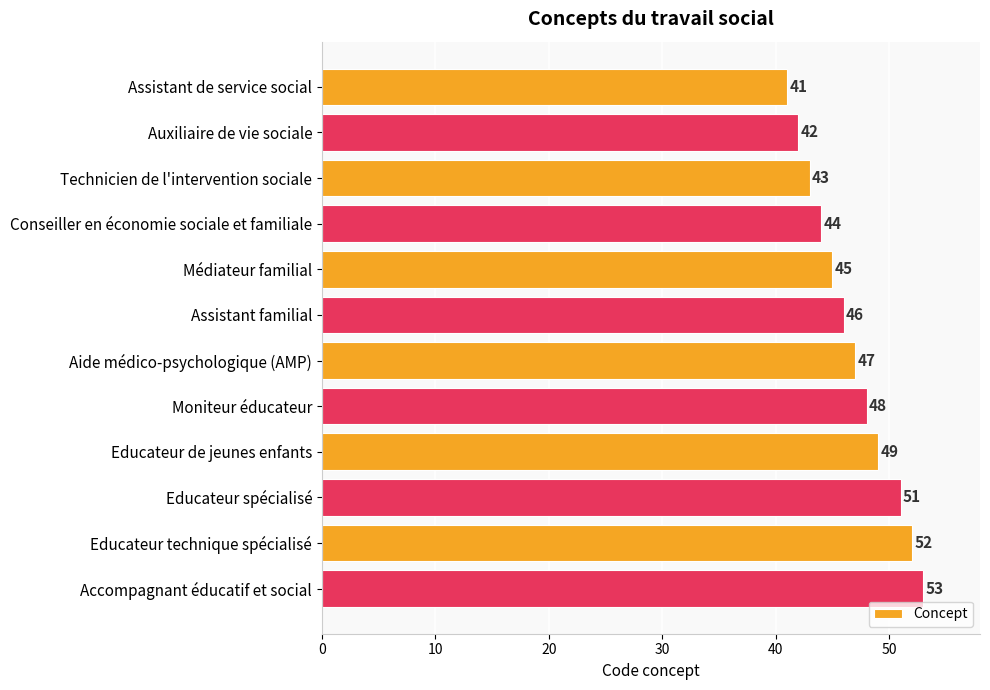

Is it true that the value at Auxiliaire de vie sociale is 16?

False